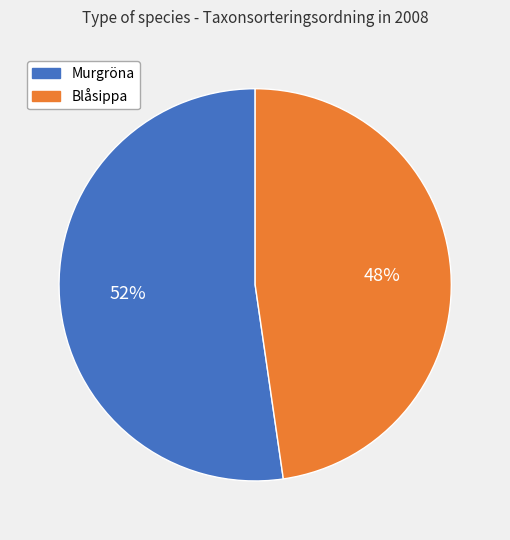

Combined, do Blåsippa and Murgröna account for over 50%?

Yes